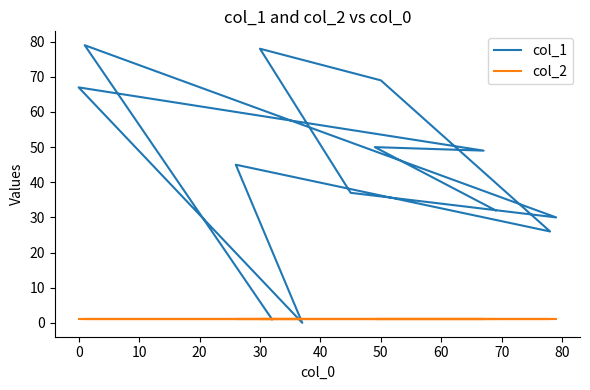

What is the maximum value for col_2?

1